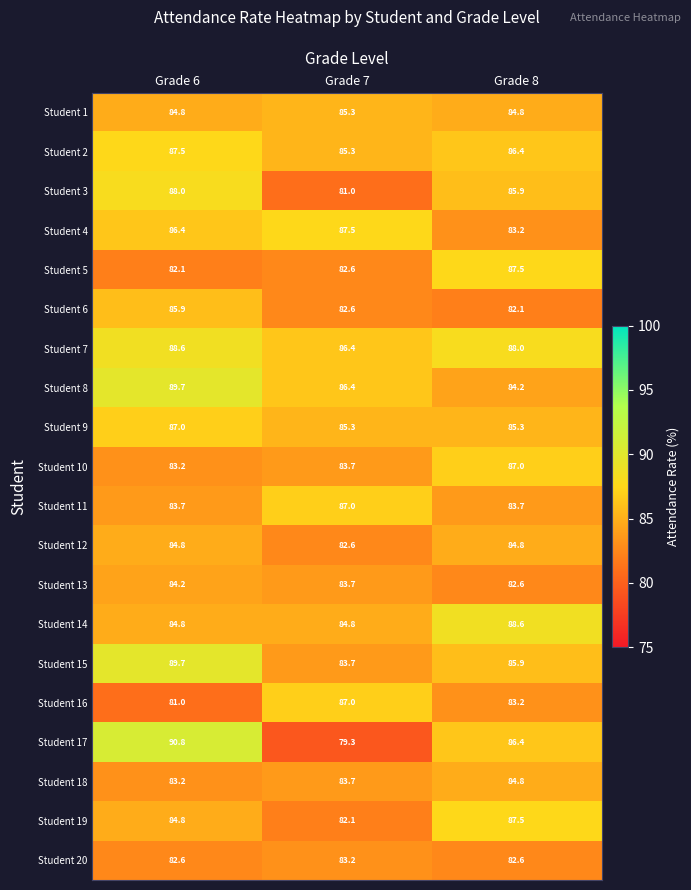

Where is Student 2 nearest to the value 86?

Grade 8